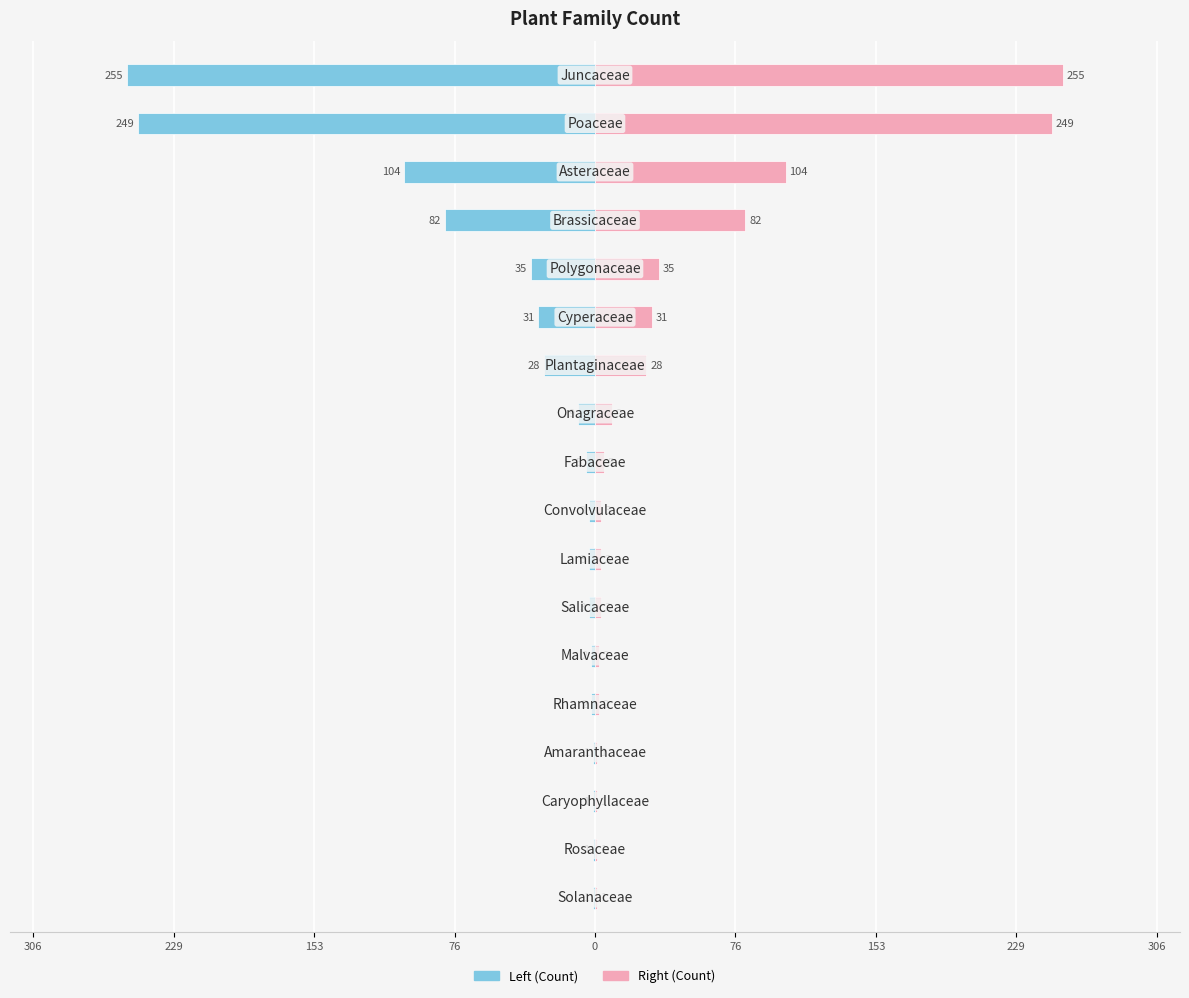

Reading right to left, what are all the values shown in this chart?

Count (left): -1	-1	-1	-1	-2	-2	-3	-3	-3	-5	-9	-28	-31	-35	-82	-104	-249	-255
Count (right): 1	1	1	1	2	2	3	3	3	5	9	28	31	35	82	104	249	255